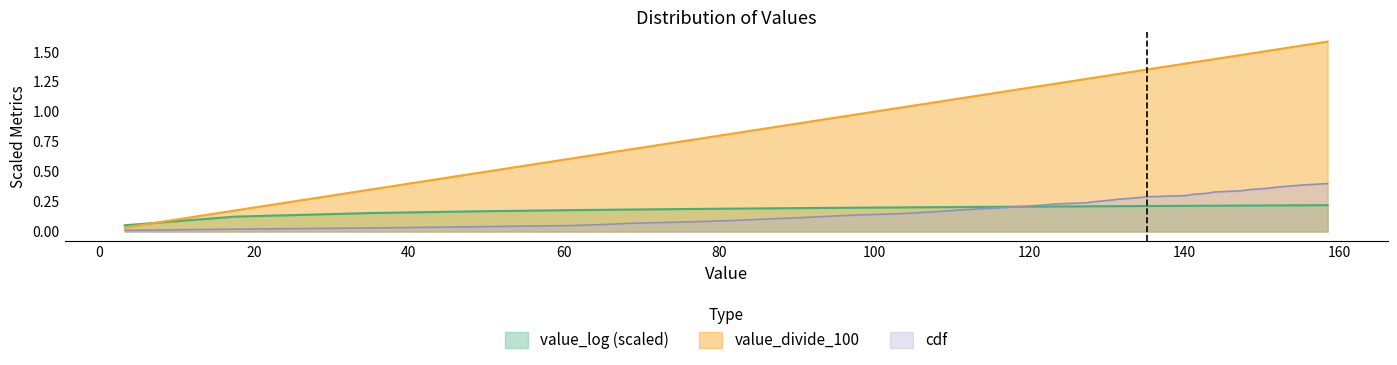

Which series has the largest total across all categories?

value_divide_100